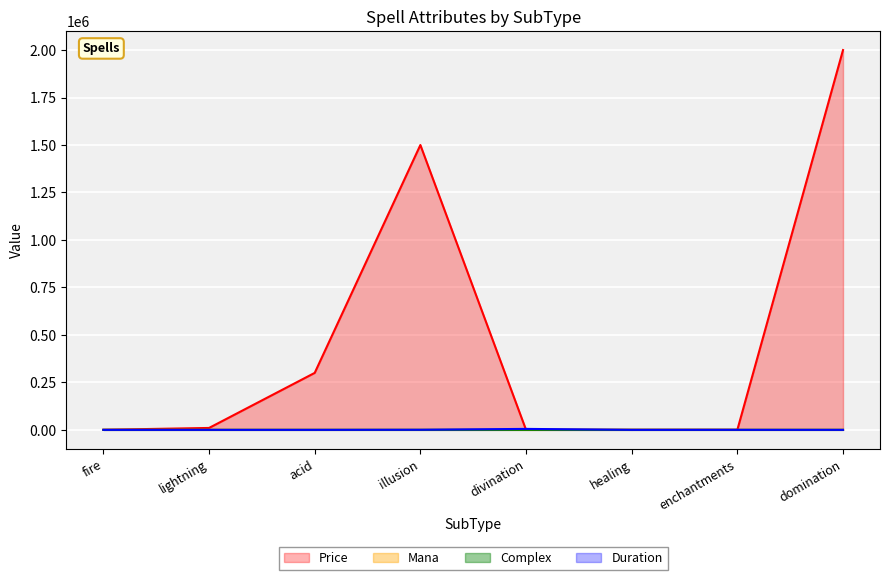

What is the lowest value of the Duration series?

1